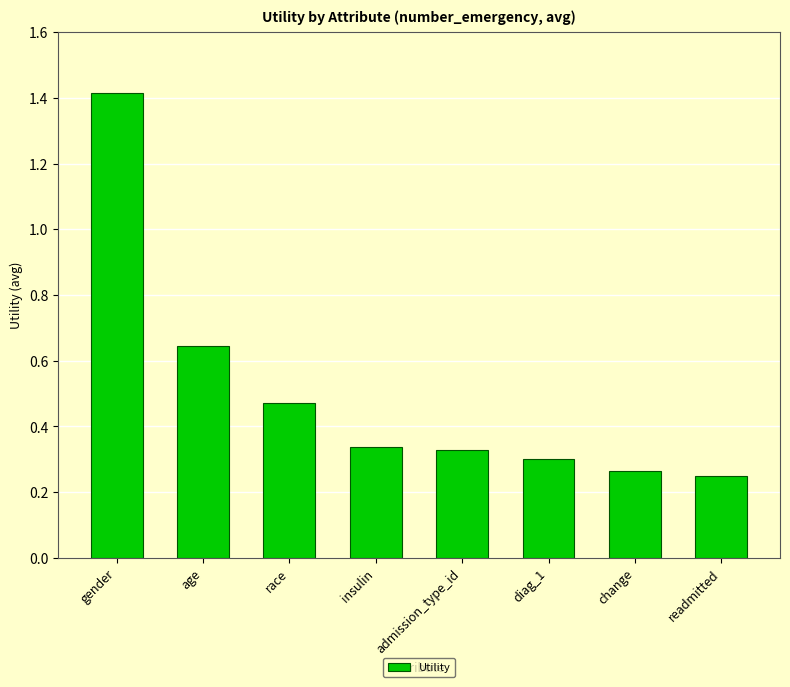

True or false: the data shows 0.6 at gender.

False